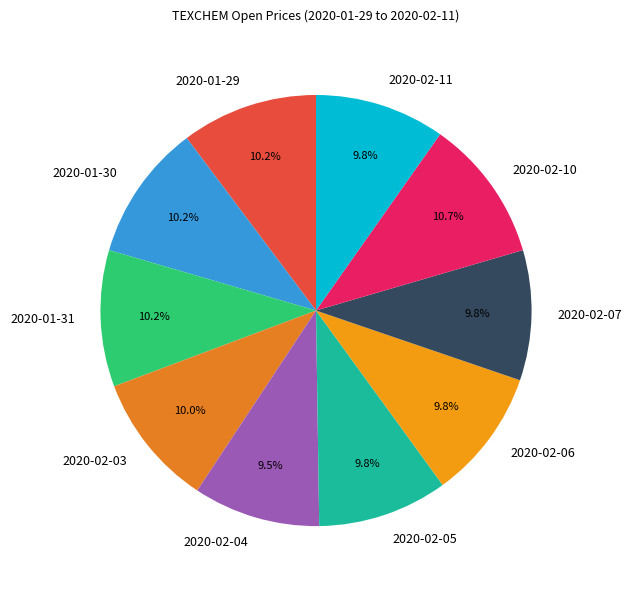

How much of the chart is everything except 2020-02-10?

89.3%